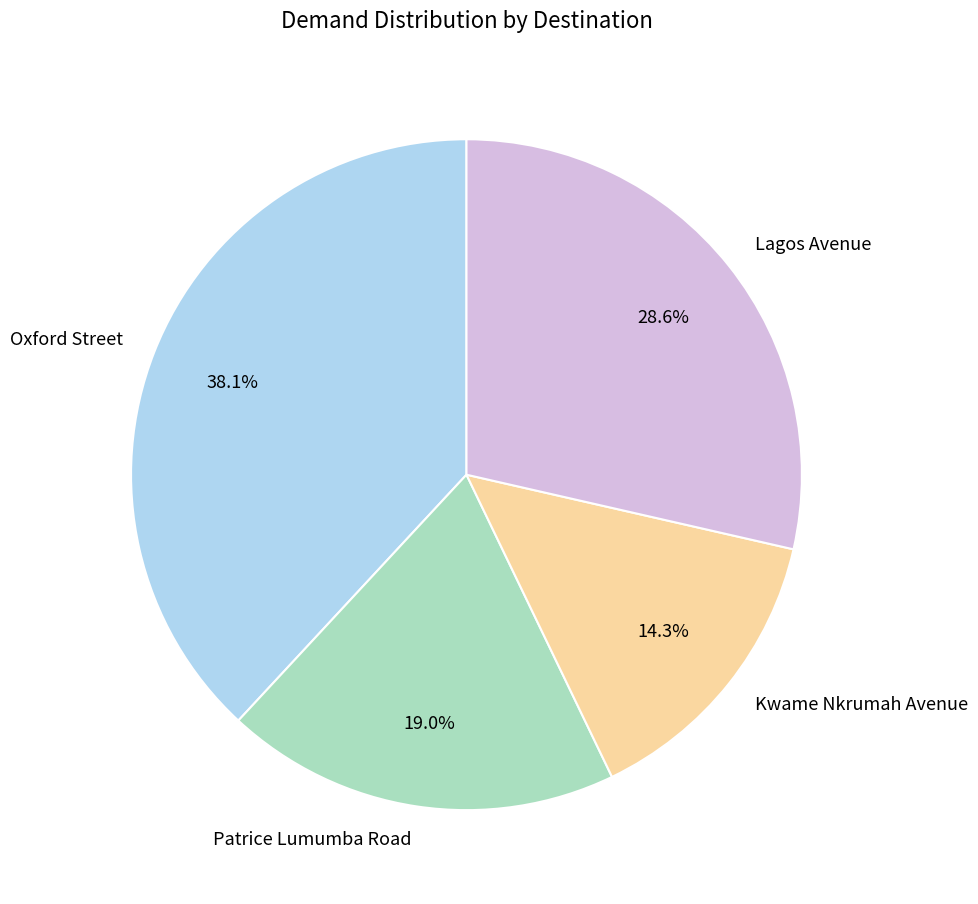

What is the ratio of the value at Lagos Avenue to the value at Patrice Lumumba Road?

1.5